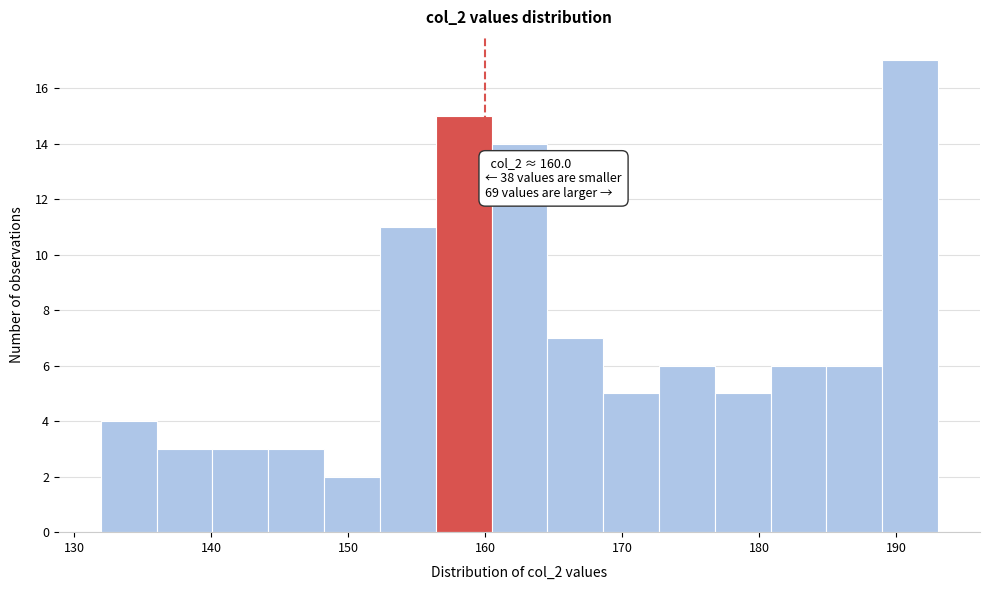

Which range on the x-axis has the tallest bar?

189 to 193